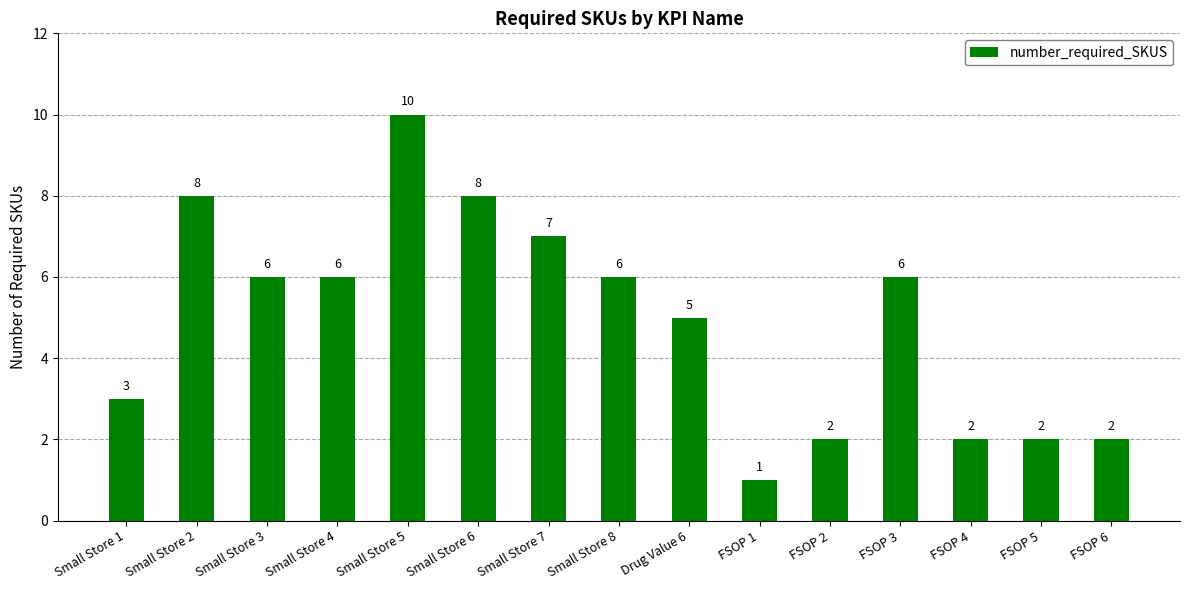

The chart shows a value of 6 at Small Store 8. True or false?

True